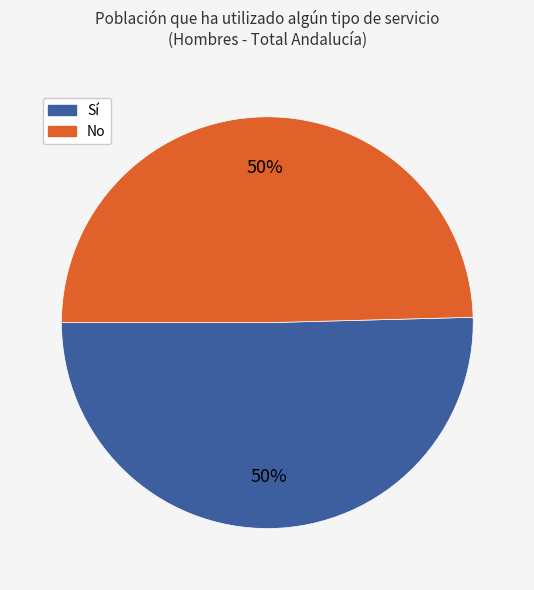

To the nearest percent, what is the average slice percentage?

50%